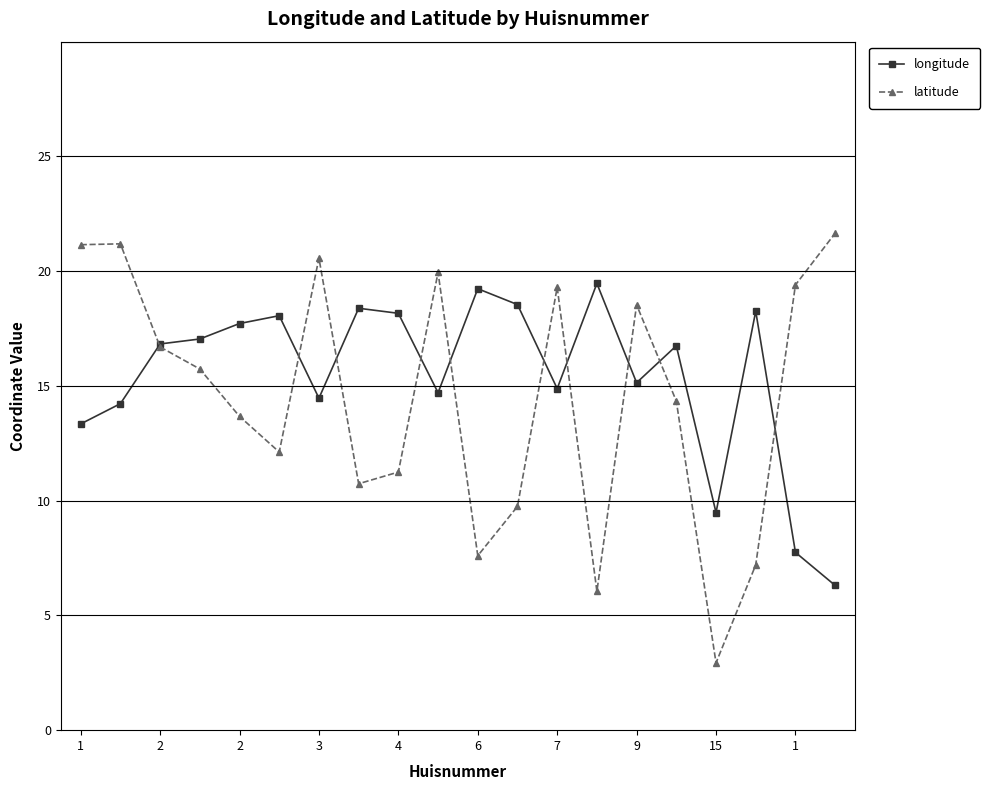

Which series has the largest range (max minus min)?

latitude